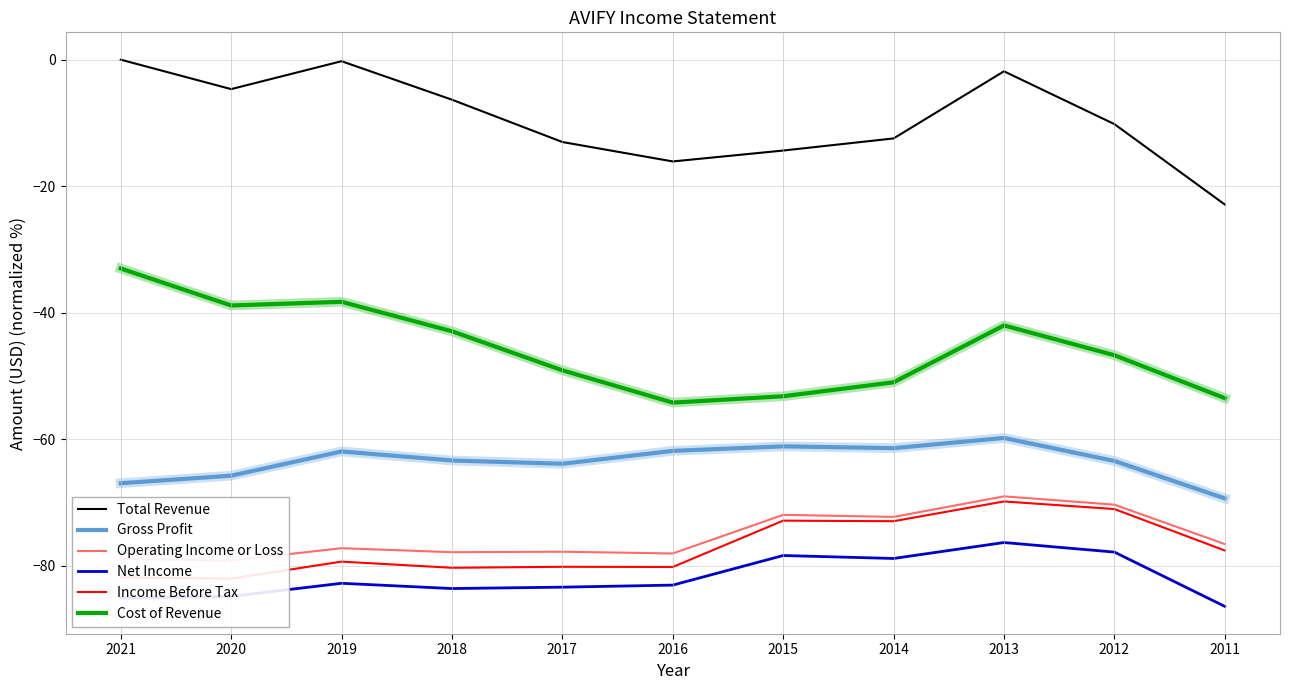

How many lines are shown in the chart?

6